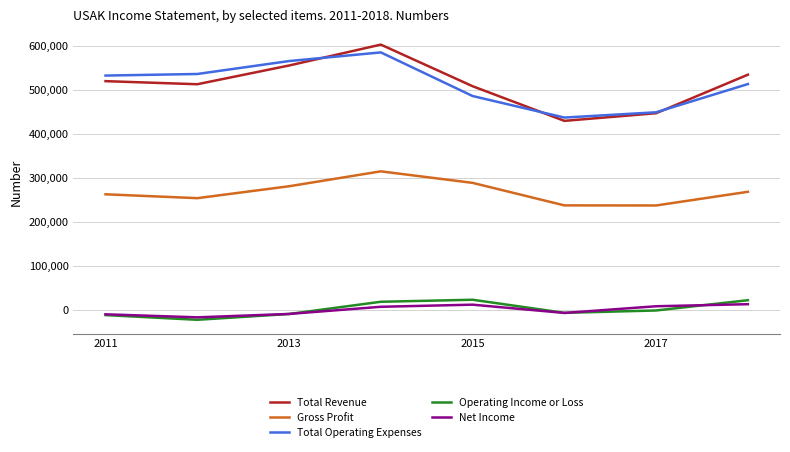

True or false: Gross Profit and Total Revenue intersect in this chart.

False